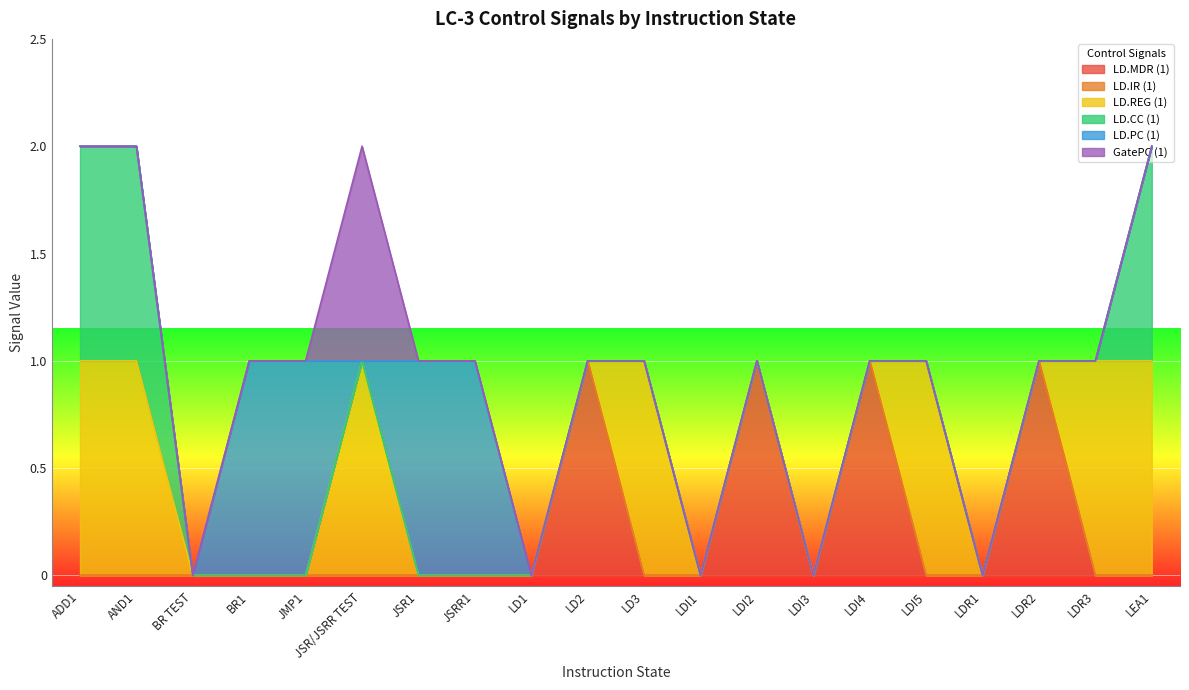

The value of LD.CC (1) at LDR3 is 0. True or false?

True